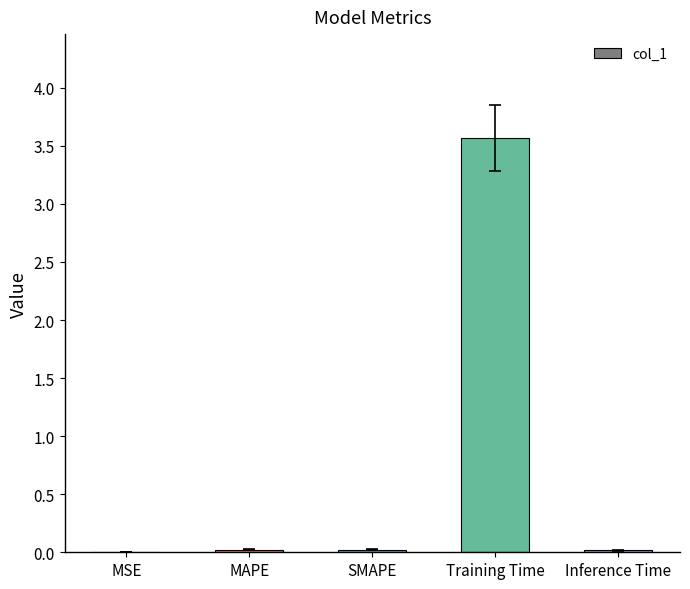

Is it true that the value at SMAPE is 0.0?

True